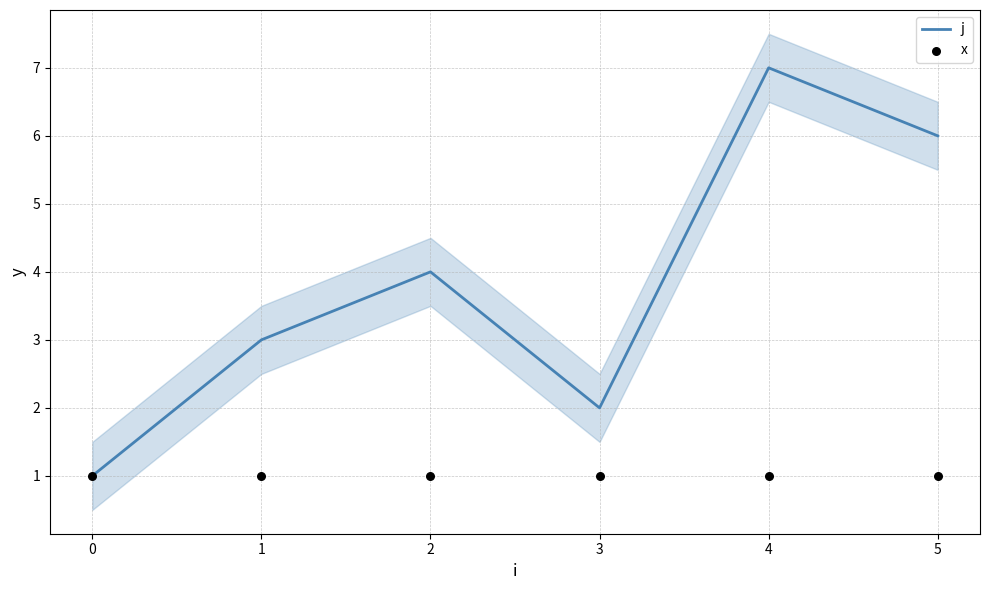

Which series has the largest total across all categories?

j